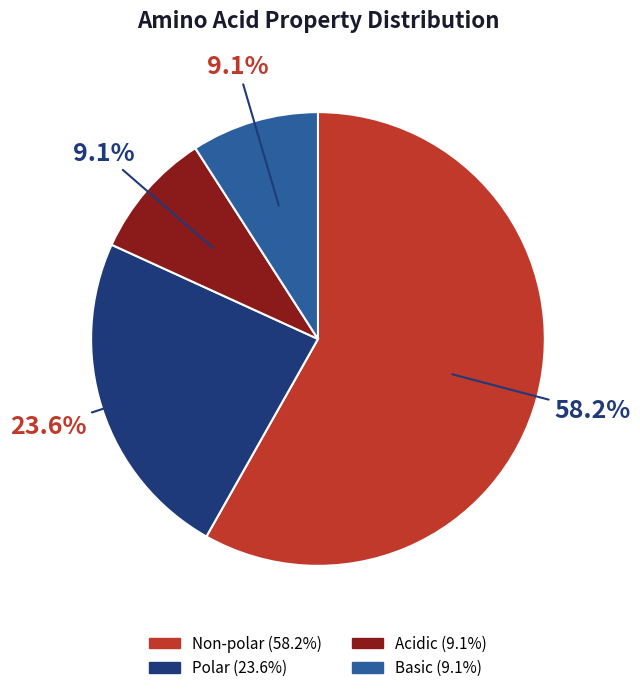

Does any single category account for the majority?

Yes